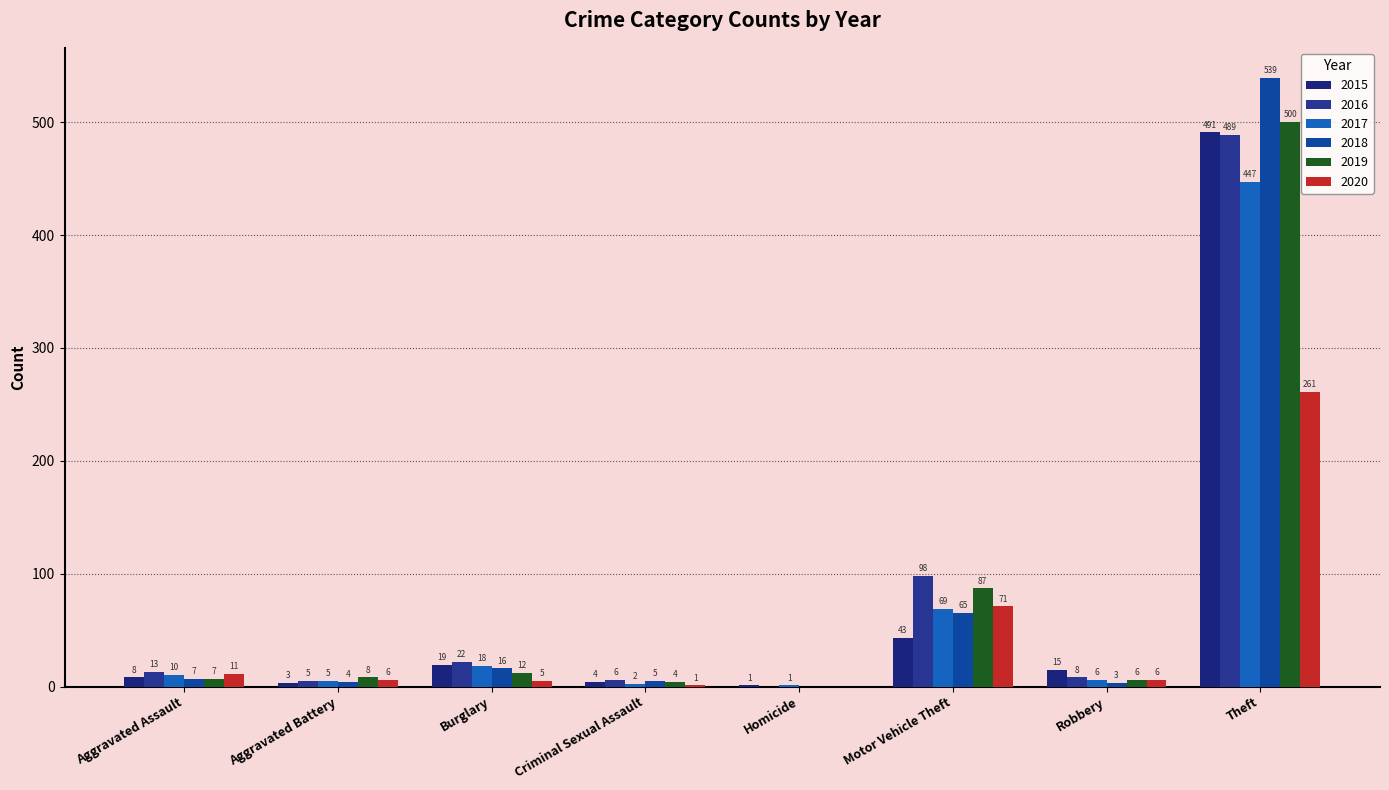

How many groups of bars are there?

8